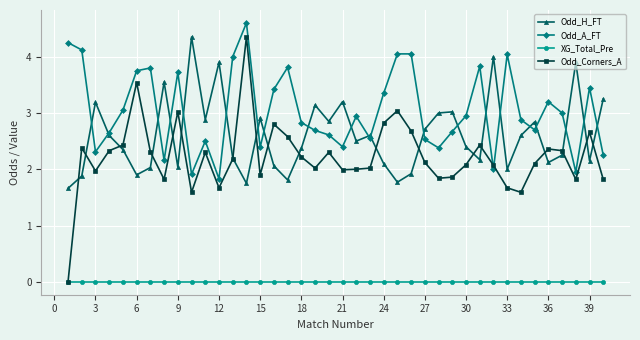

Which series has the largest range (max minus min)?

Odd_Corners_A